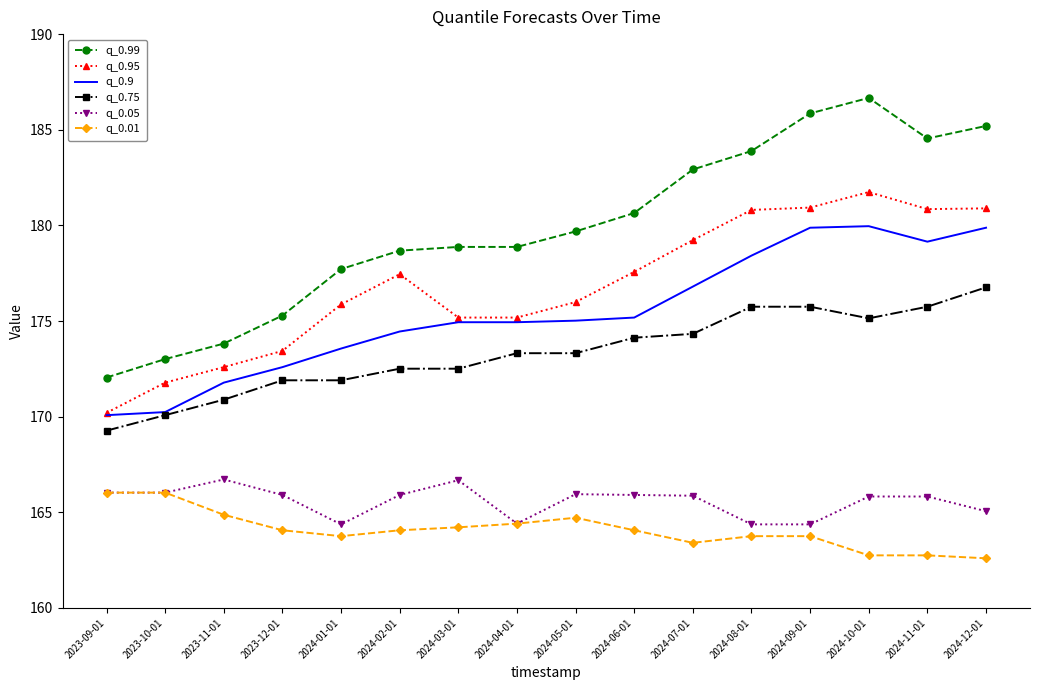

True or false: q_0.01 and q_0.9 intersect in this chart.

False